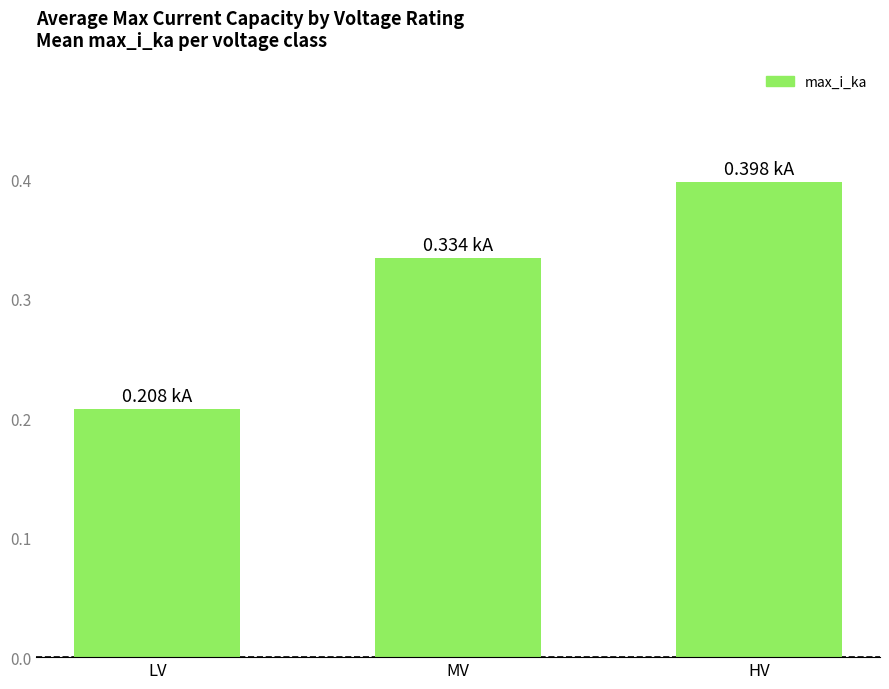

What is the change in value from MV to HV?

+0.1